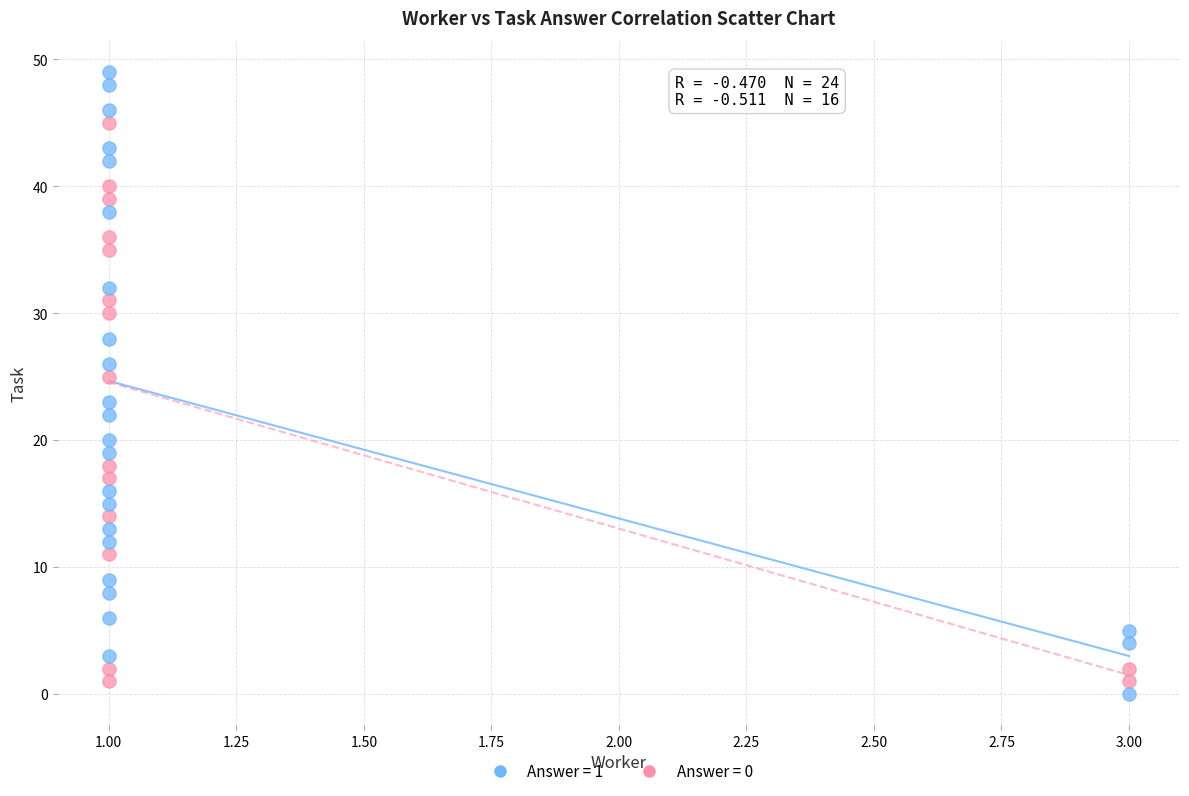

Which series has the largest Y range (max minus min)?

Answer = 1